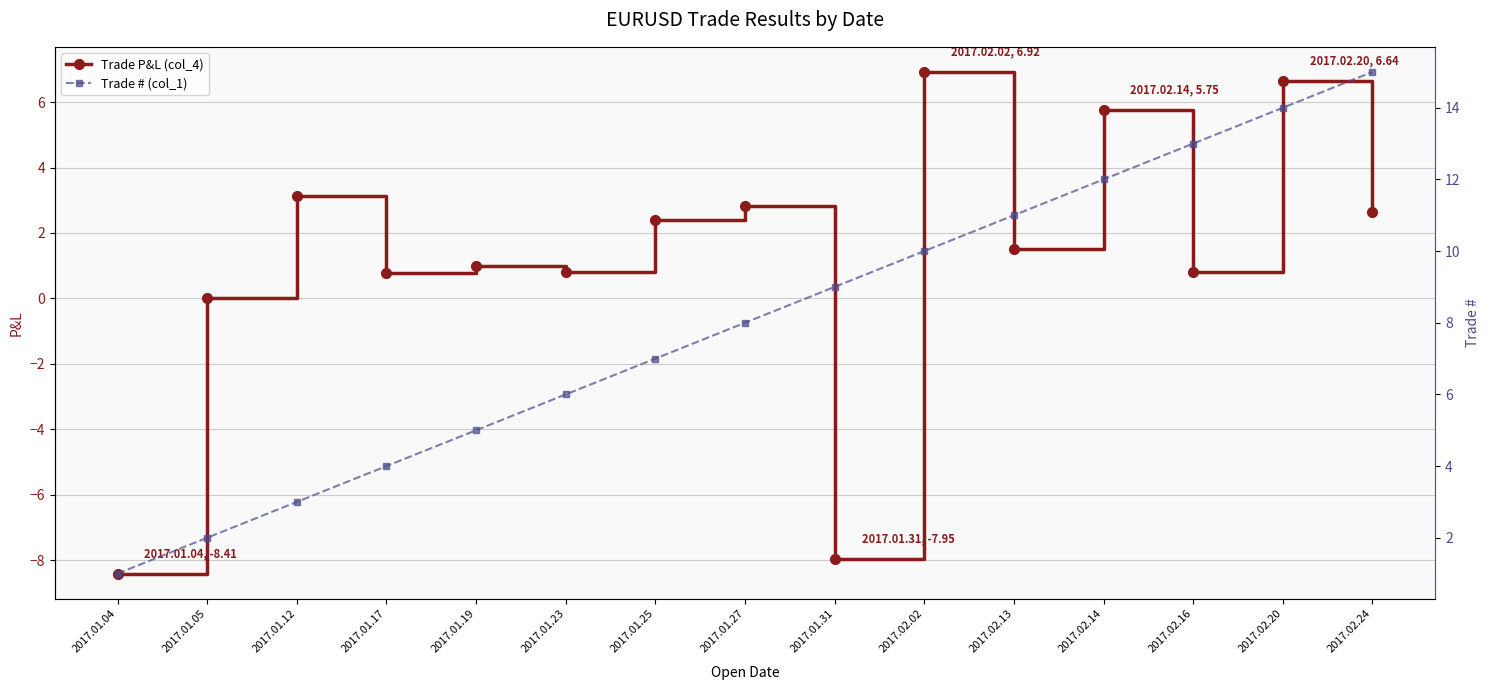

The value of Trade # (col_1) at 2017.01.27 is 14.3. True or false?

False